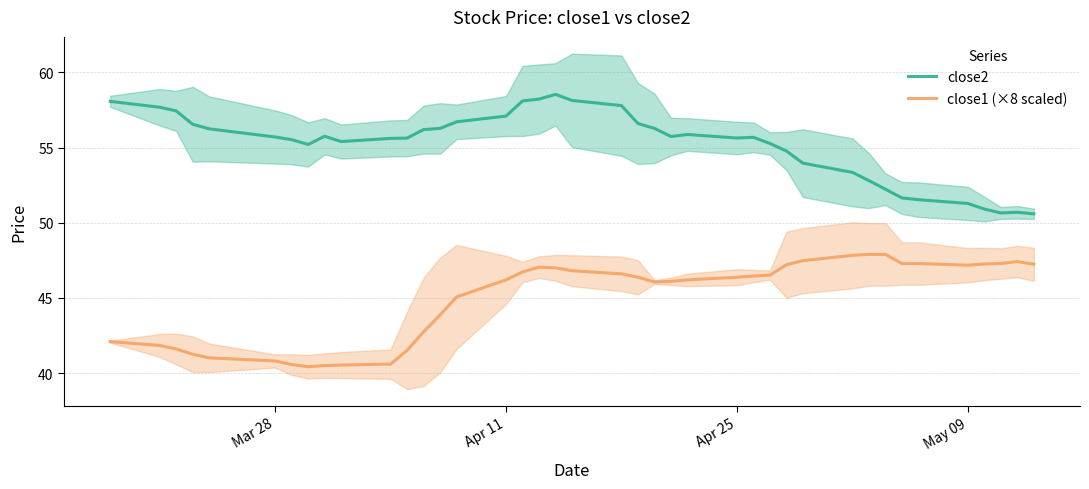

True or false: close1 (×8 scaled) and close2 intersect in this chart.

False